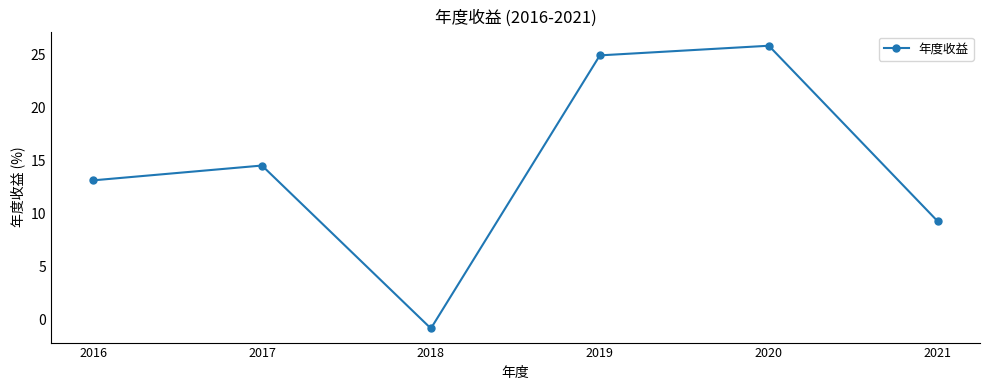

What is the value of the 3rd point from the left?

-0.9